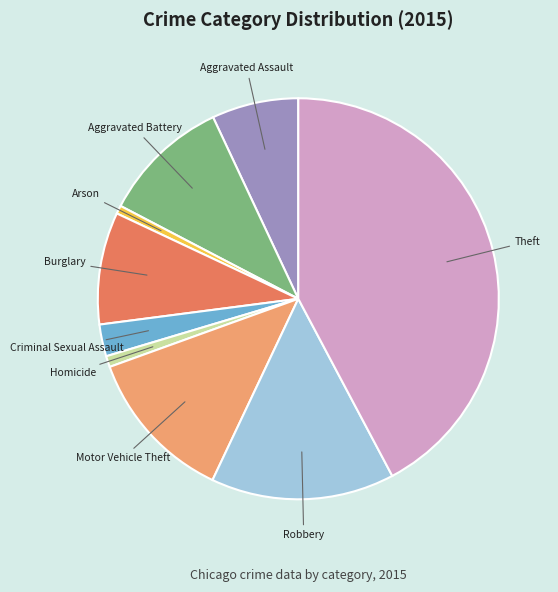

Count the number of slices in the pie.

9